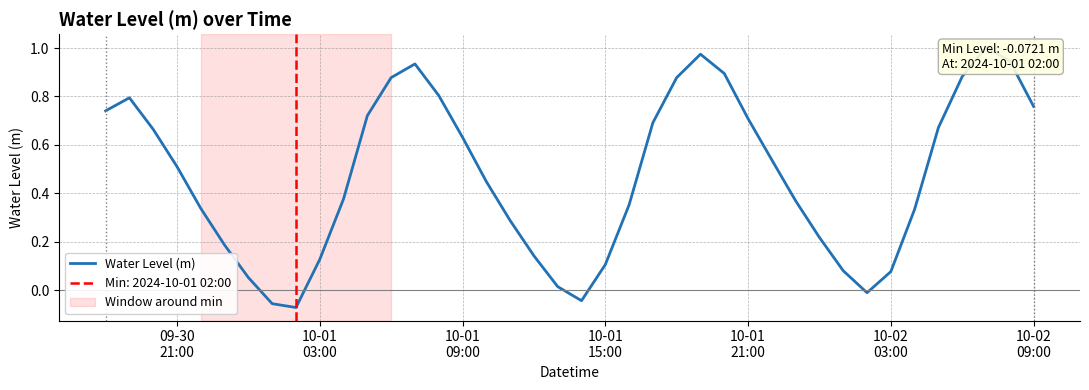

What is the difference between the maximum and minimum values?

1.1